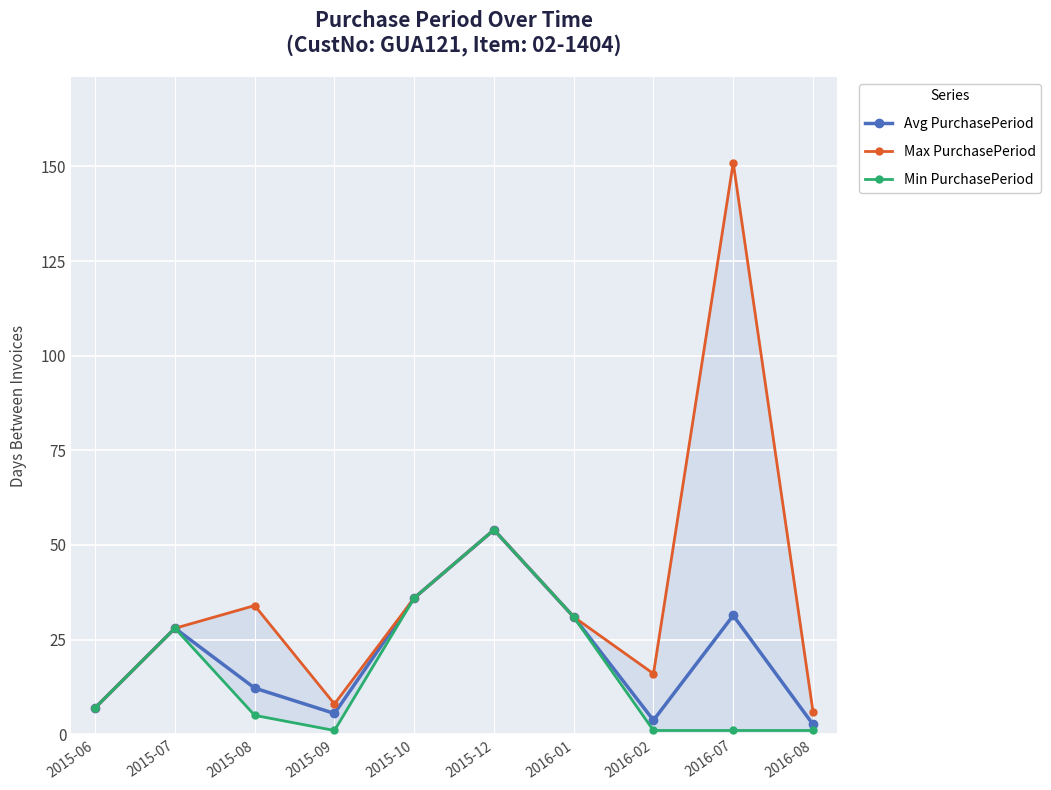

True or false: Avg PurchasePeriod and Max PurchasePeriod cross at least once.

False